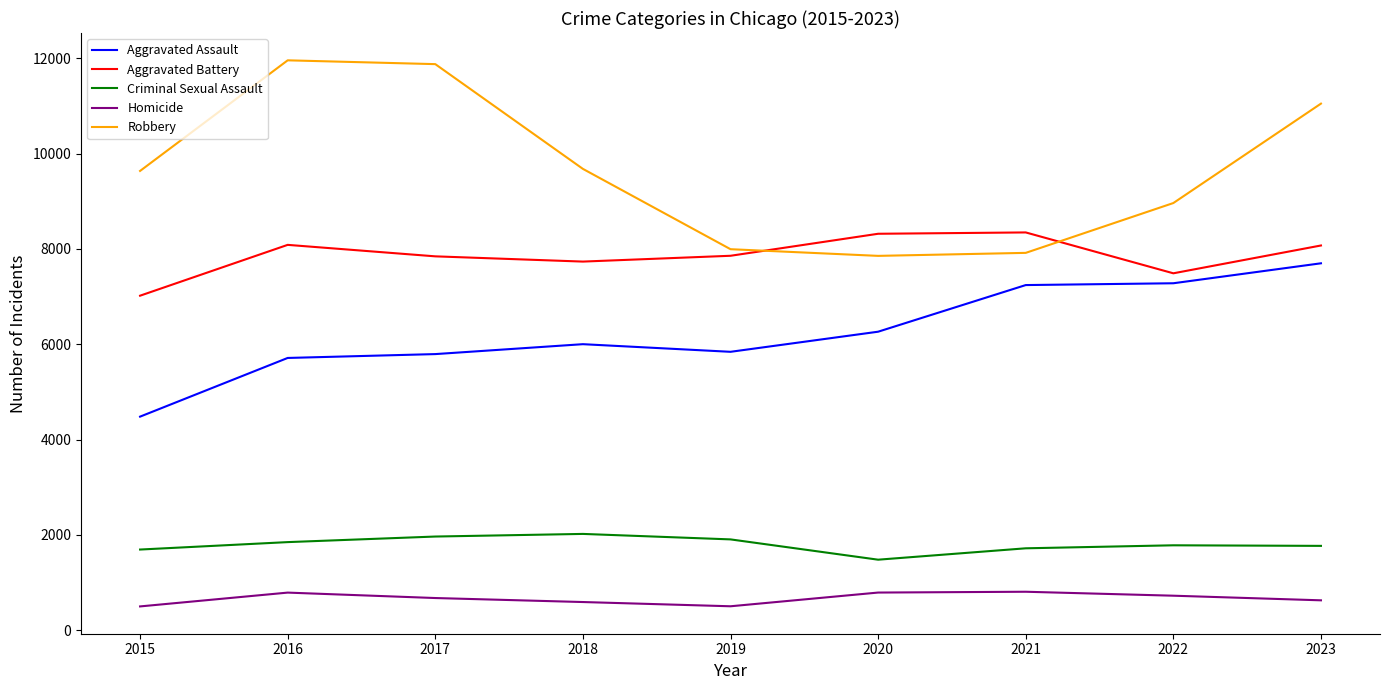

True or false: Aggravated Assault has a value of 7280 at 2022.

True